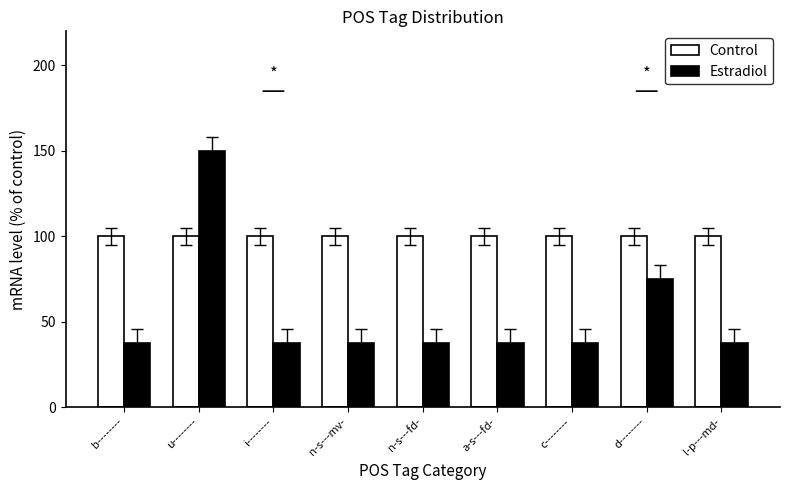

Reading right to left, transcribe all the data shown in this chart.

Control: l-p---md-=100.0	d--------=100.0	c--------=100.0	a-s---fd-=100.0	n-s---fd-=100.0	n-s---mv-=100.0	i--------=100.0	u--------=100.0	b--------=100.0
Estradiol: l-p---md-=37.5	d--------=75.0	c--------=37.5	a-s---fd-=37.5	n-s---fd-=37.5	n-s---mv-=37.5	i--------=37.5	u--------=150.0	b--------=37.5